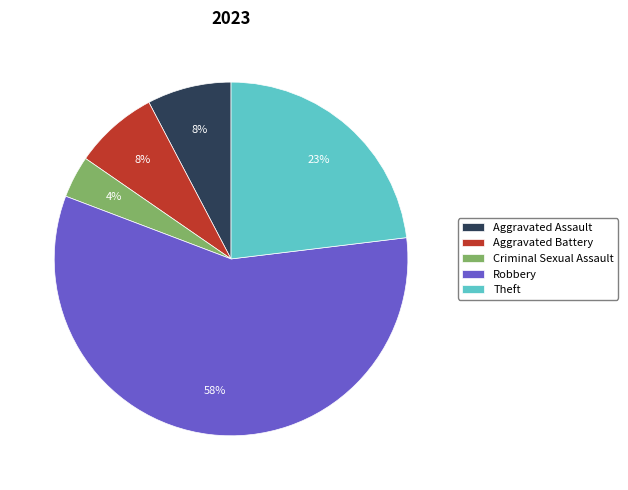

Is the sum of Robbery and Aggravated Assault greater than half?

Yes